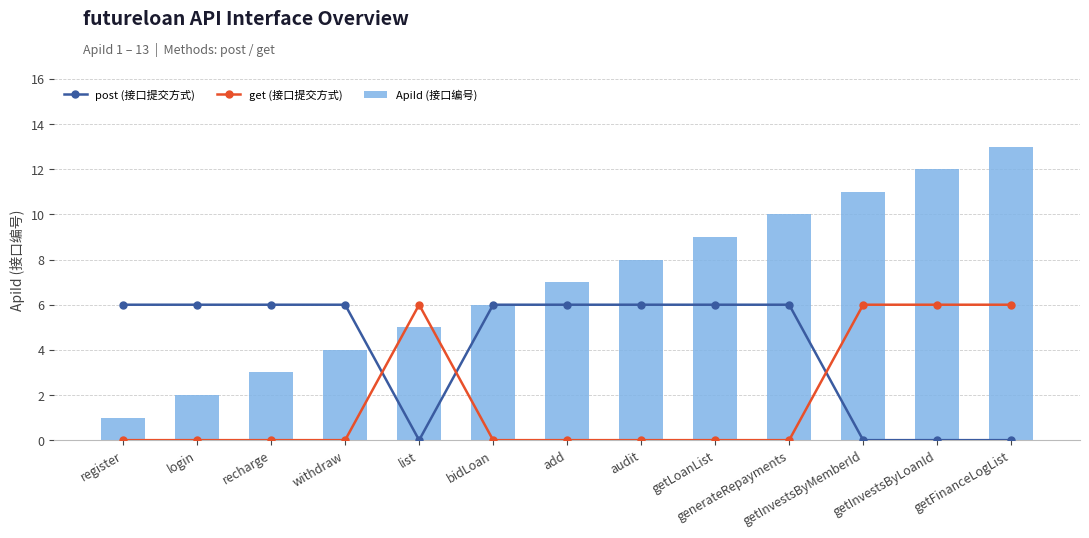

At which label is get (接口提交方式) closest to 3?

register